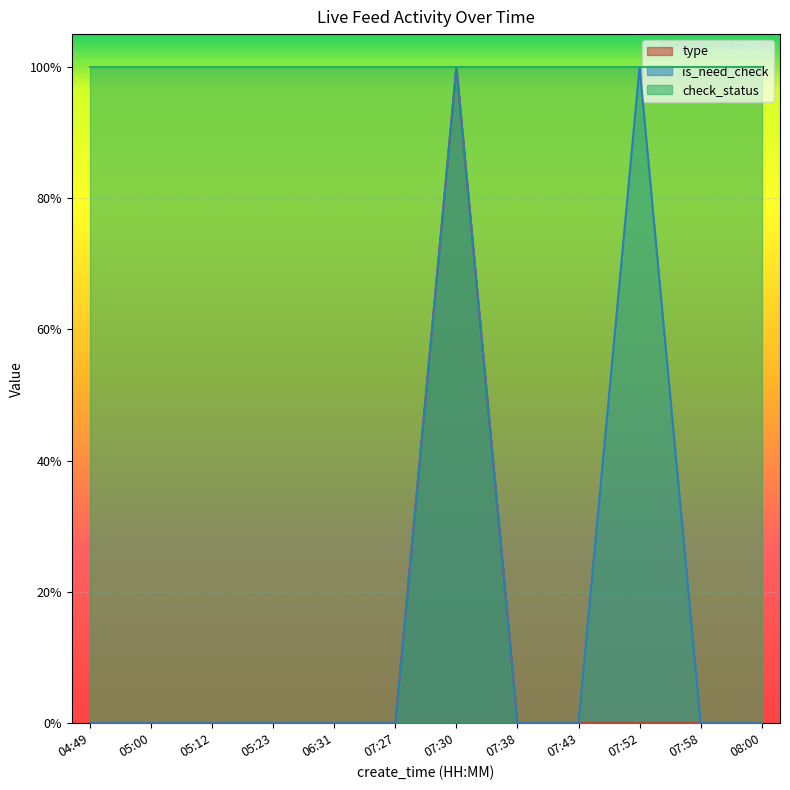

Count the number of categories in the chart.

12